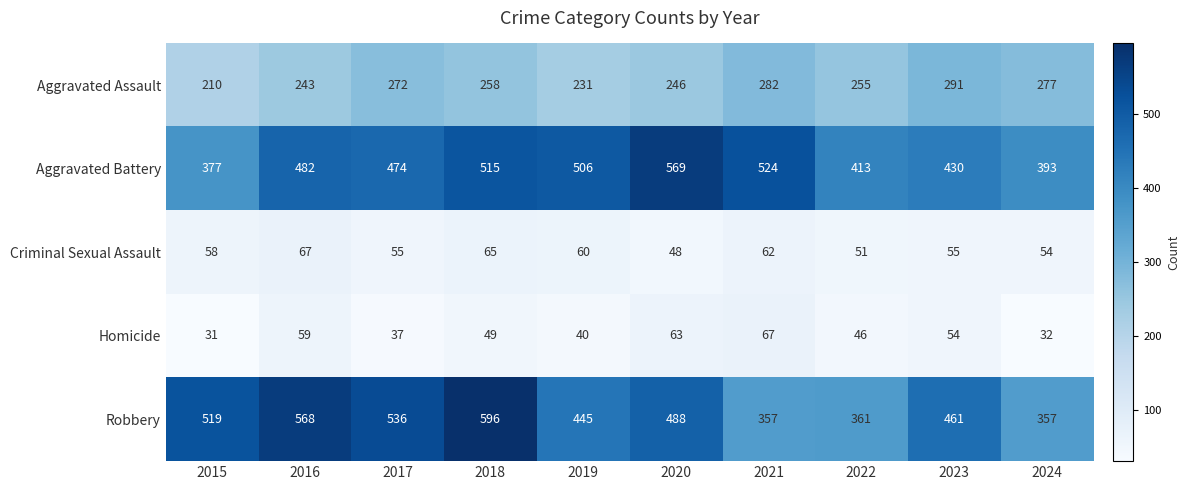

What is the spread (max minus min) of values at 2023?

407